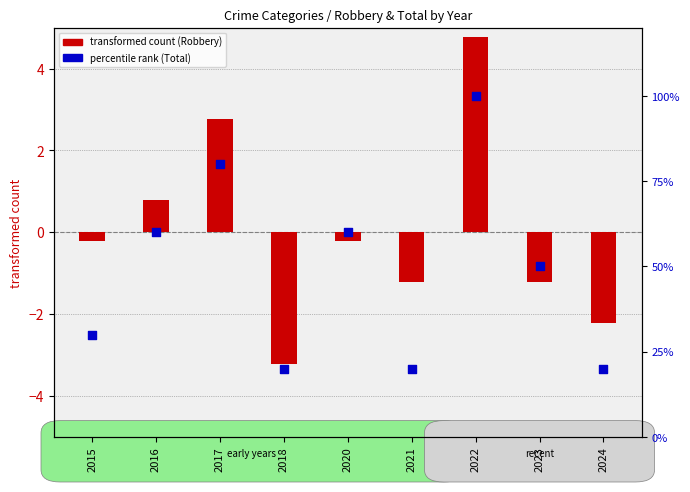

Which series contains the highest Y value?

percentile rank within the sample (Total)